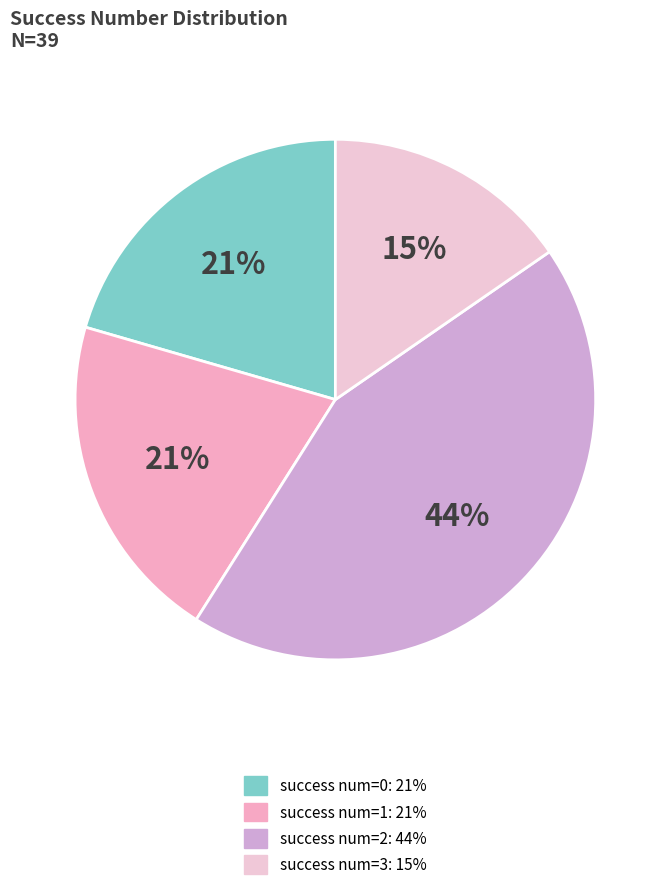

How many slices are in this pie chart?

4